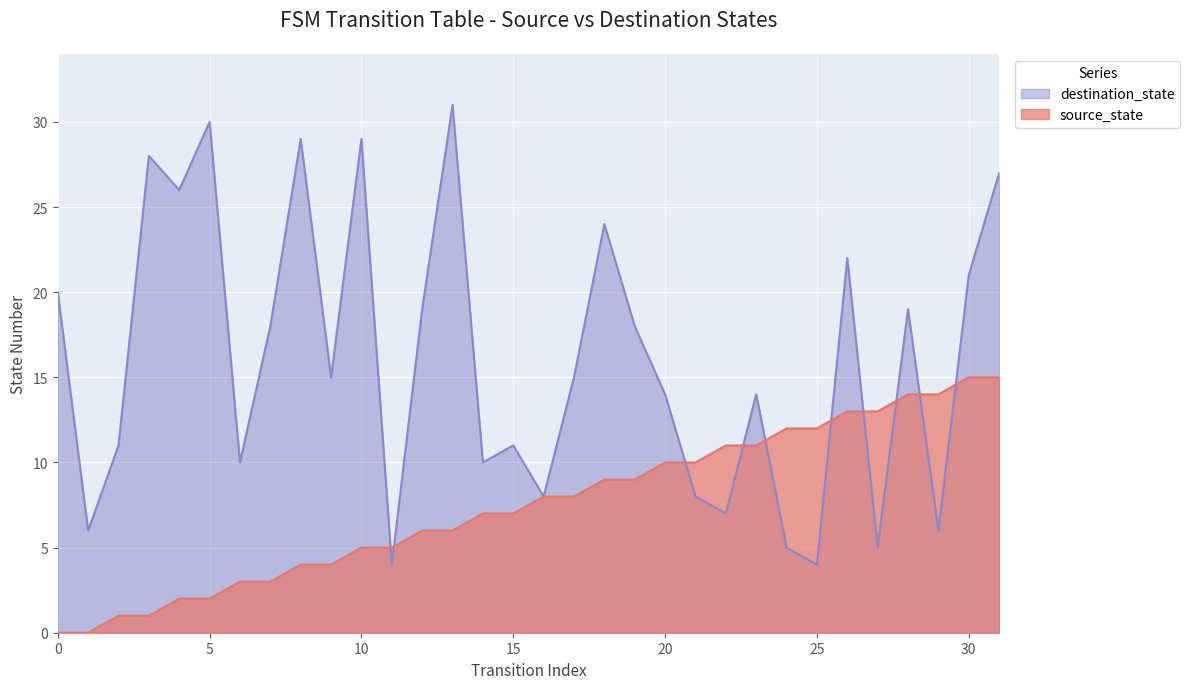

List the series in order of their peak value, highest first.

destination_state, source_state